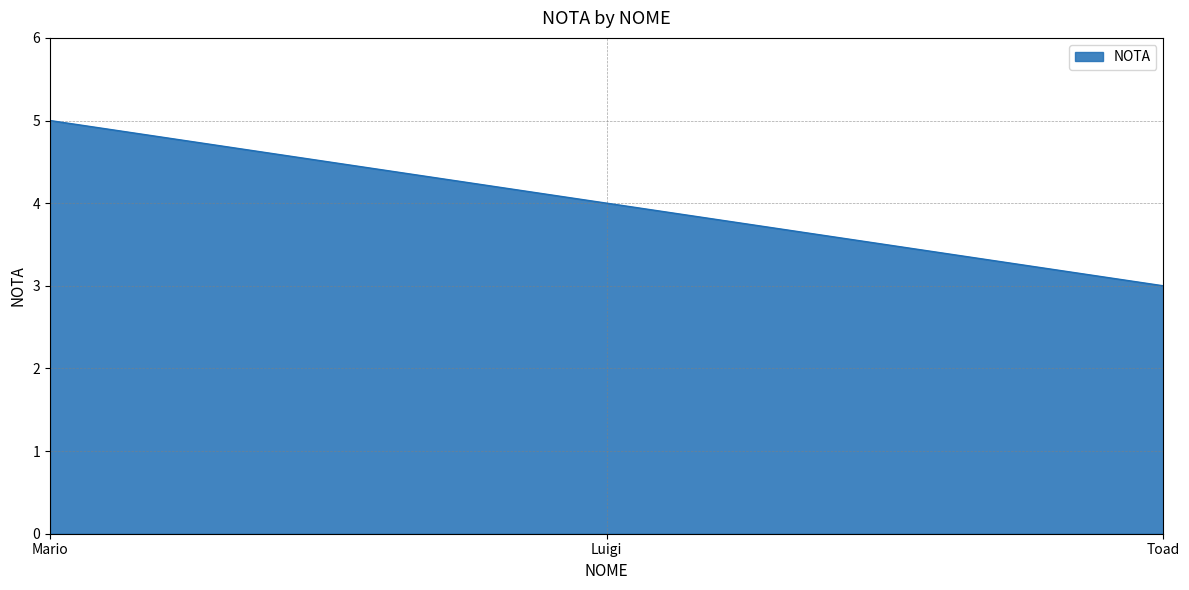

What position from the left is Toad?

3